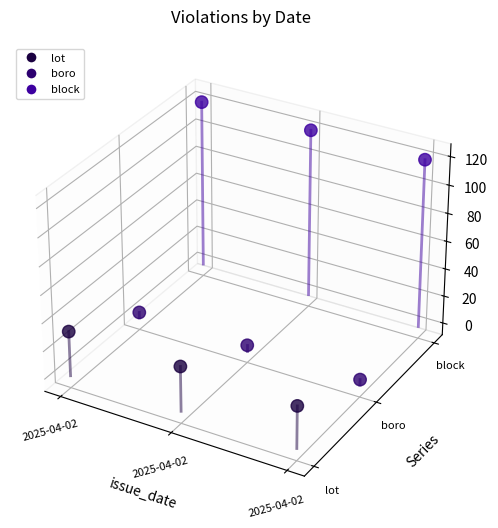

At which category is the sum across all series the highest?

2025-04-02